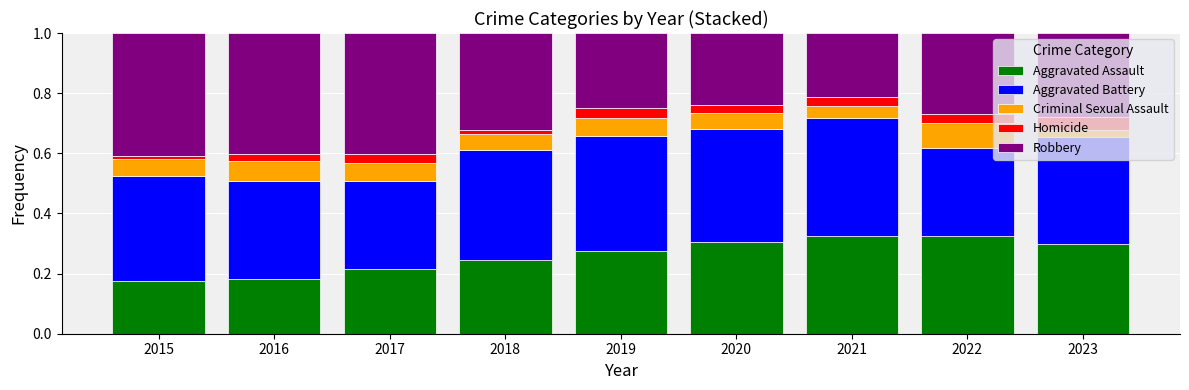

Is it true that Aggravated Assault equals 0.1 at 2018?

False